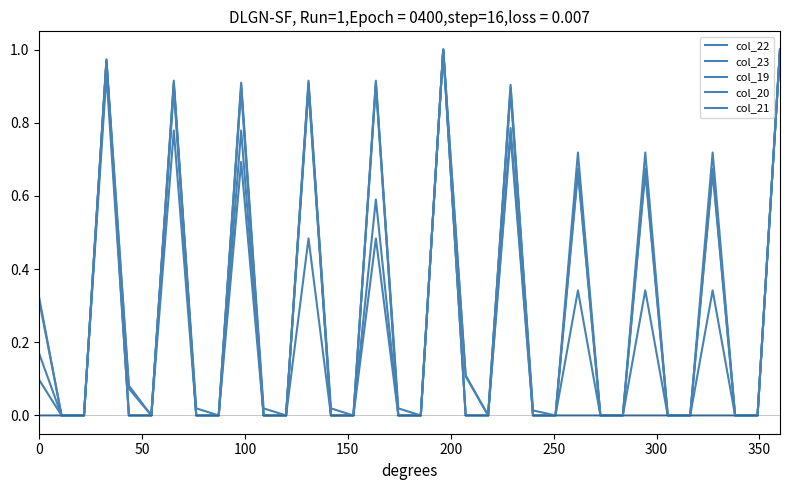

How many interior local peaks does the col_23 series have?

7